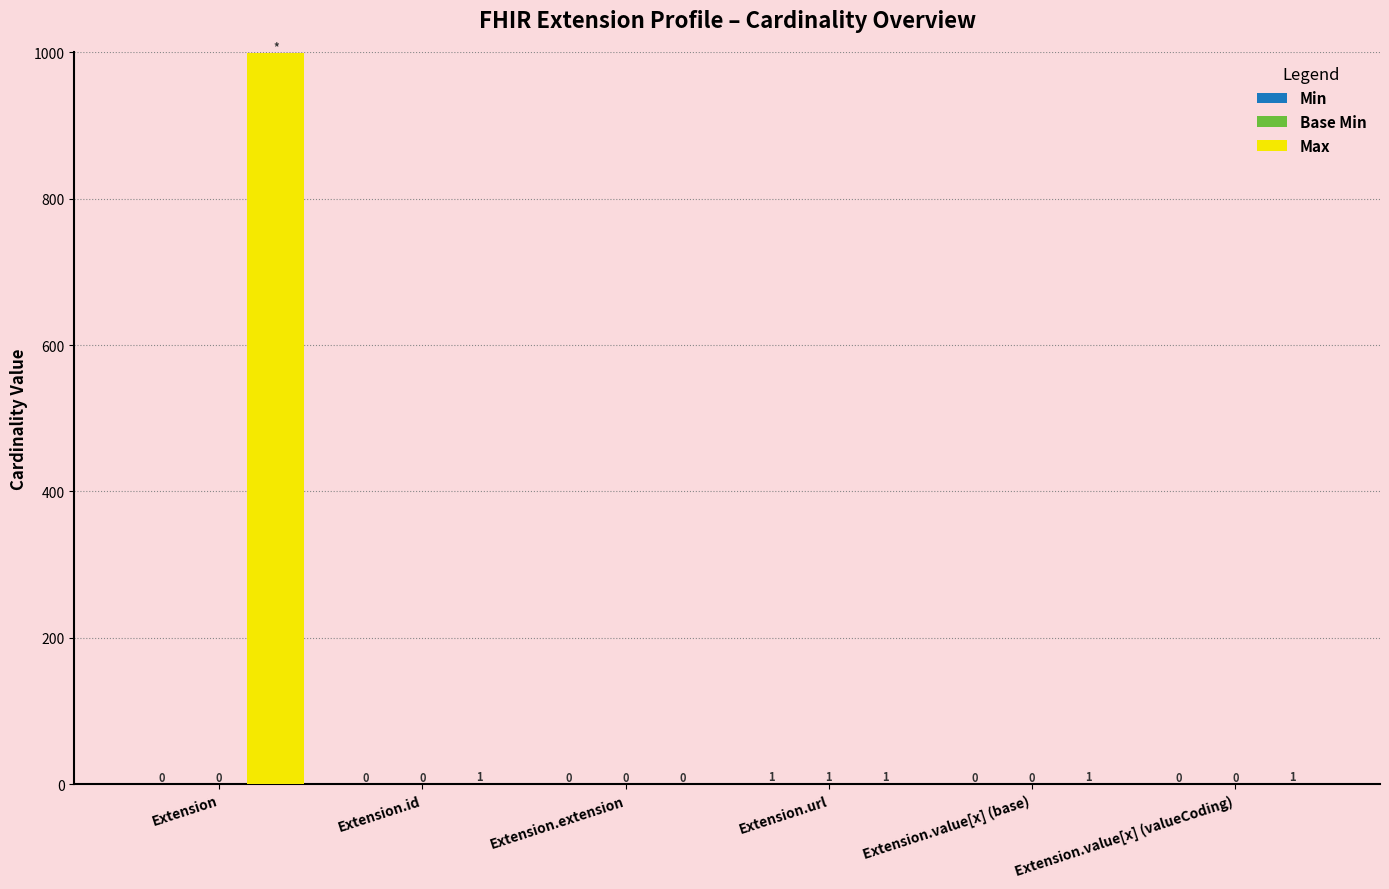

Between Extension and Extension.extension, which series saw the biggest shift?

Max